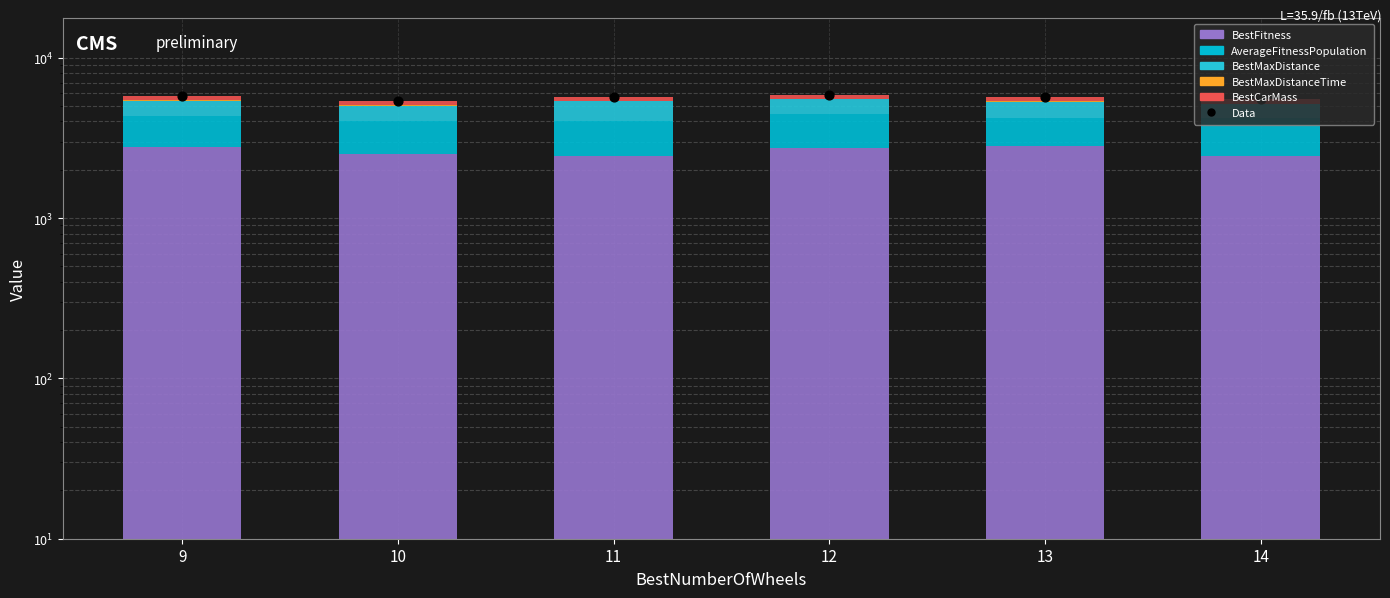

At which category is the sum across all series the highest?

12